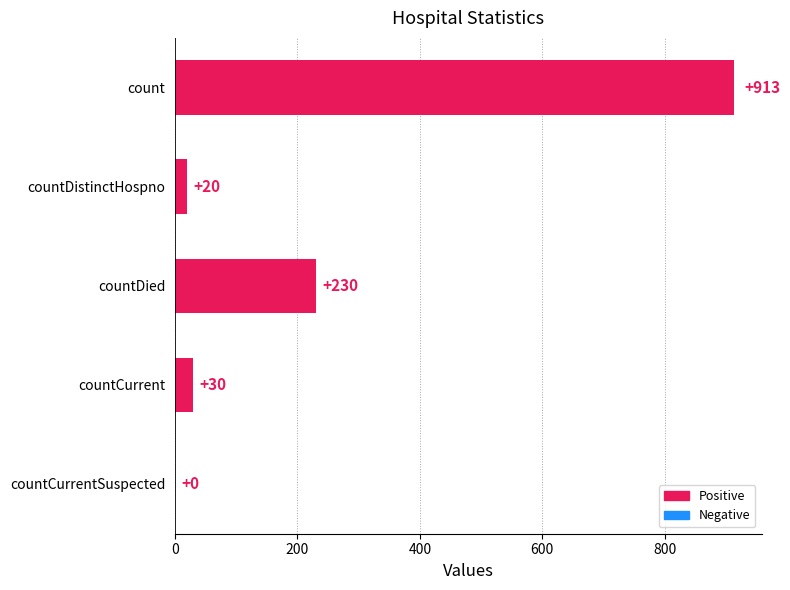

Does the chart contain stacked bars?

No